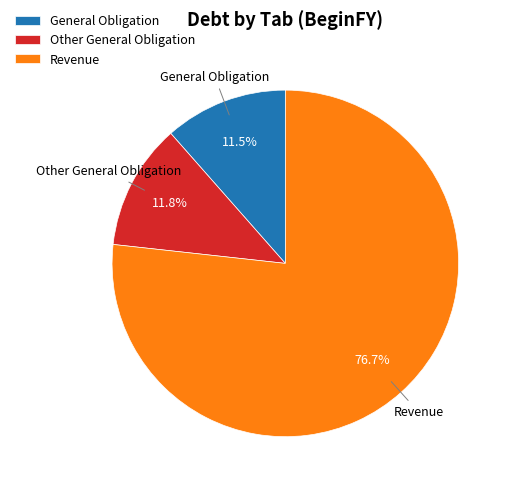

How many slices are in this pie chart?

3